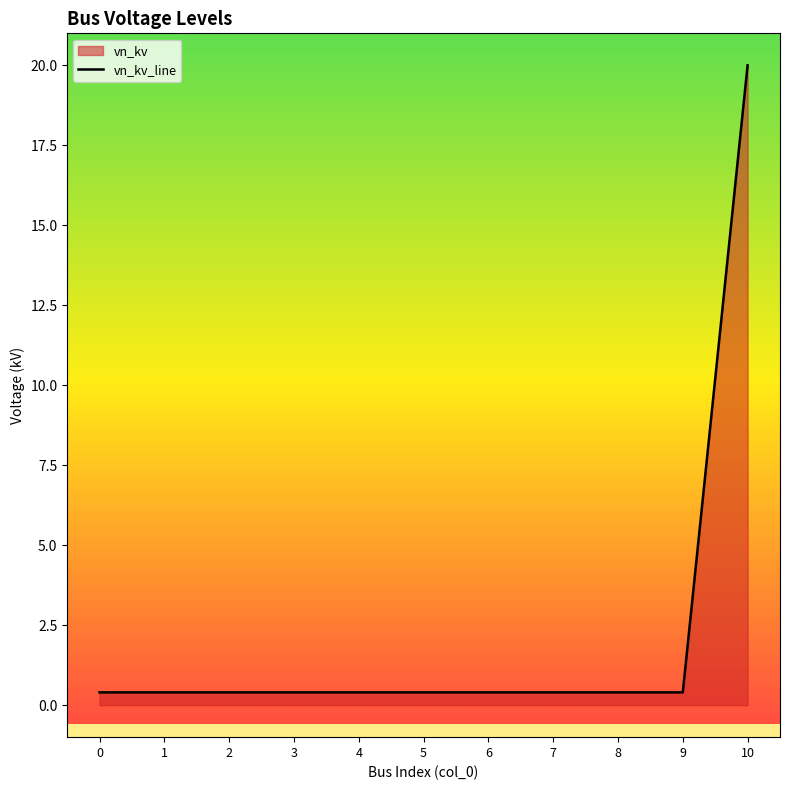

What is the value of the 9th point from the left?

0.4